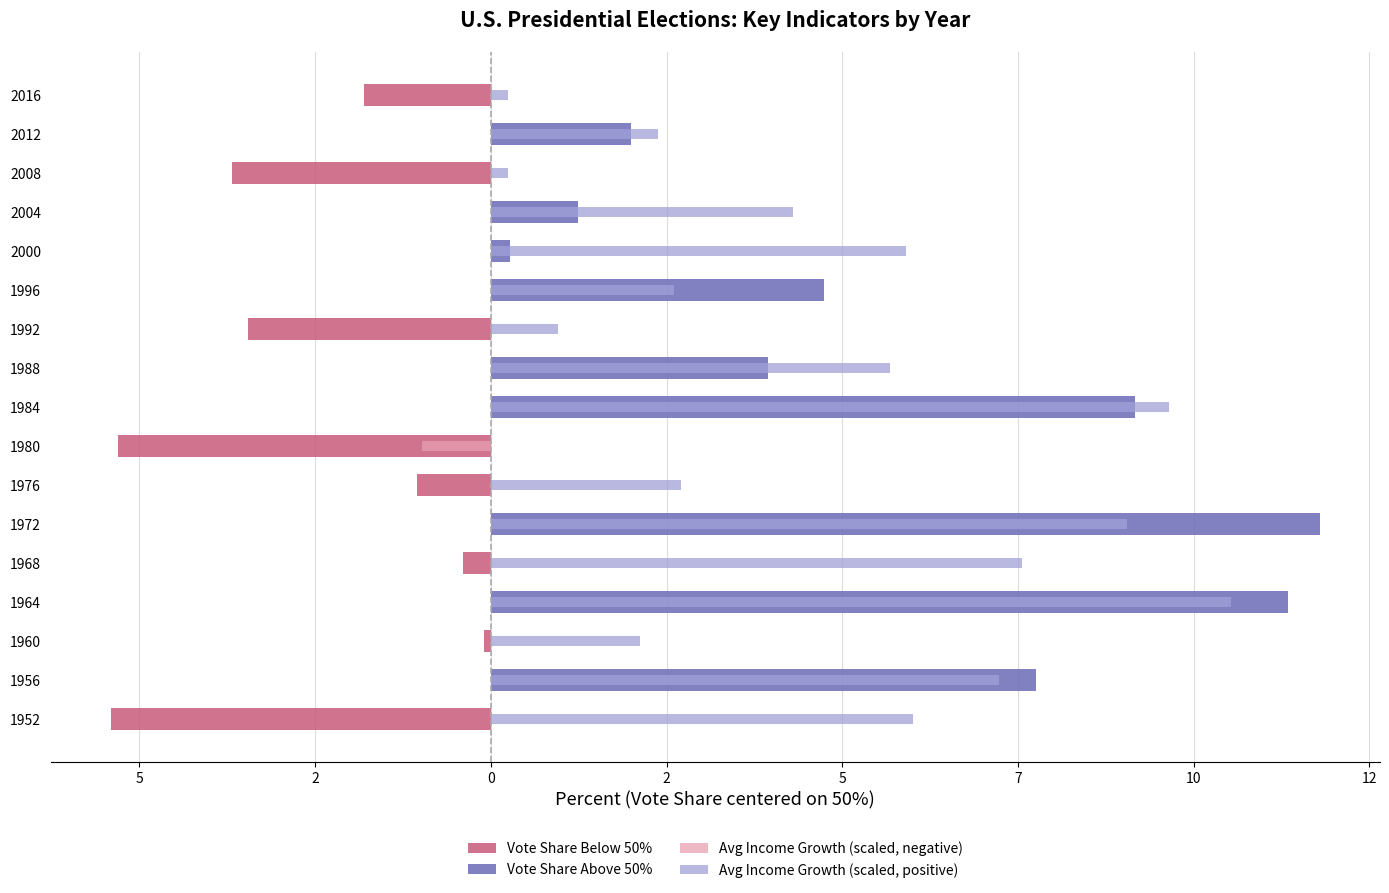

Reading left to right, extract all data points from this chart.

Vote Share Below 50%: -5.4	0.0	-0.1	0.0	-0.4	0.0	-1.0	-5.3	0.0	0.0	-3.5	0.0	0.0	0.0	-3.7	0.0	-1.8
Vote Share Above 50%: 0.0	7.8	0.0	11.3	0.0	11.8	0.0	0.0	9.2	3.9	0.0	4.7	0.3	1.2	0.0	2.0	0.0
Avg Income Growth (scaled, negative): 0.0	0.0	0.0	0.0	0.0	0.0	0.0	-1.0	0.0	0.0	0.0	0.0	0.0	0.0	0.0	0.0	0.0
Avg Income Growth (scaled, positive): 6.0	7.2	2.1	10.5	7.5	9.1	2.7	0.0	9.7	5.7	0.9	2.6	5.9	4.3	0.2	2.4	0.2